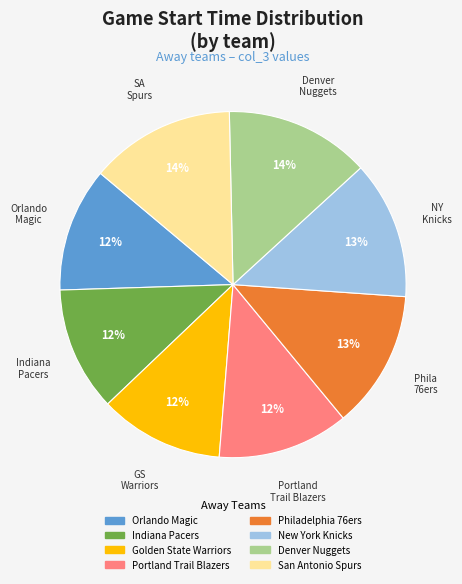

How many slices are in this pie chart?

8